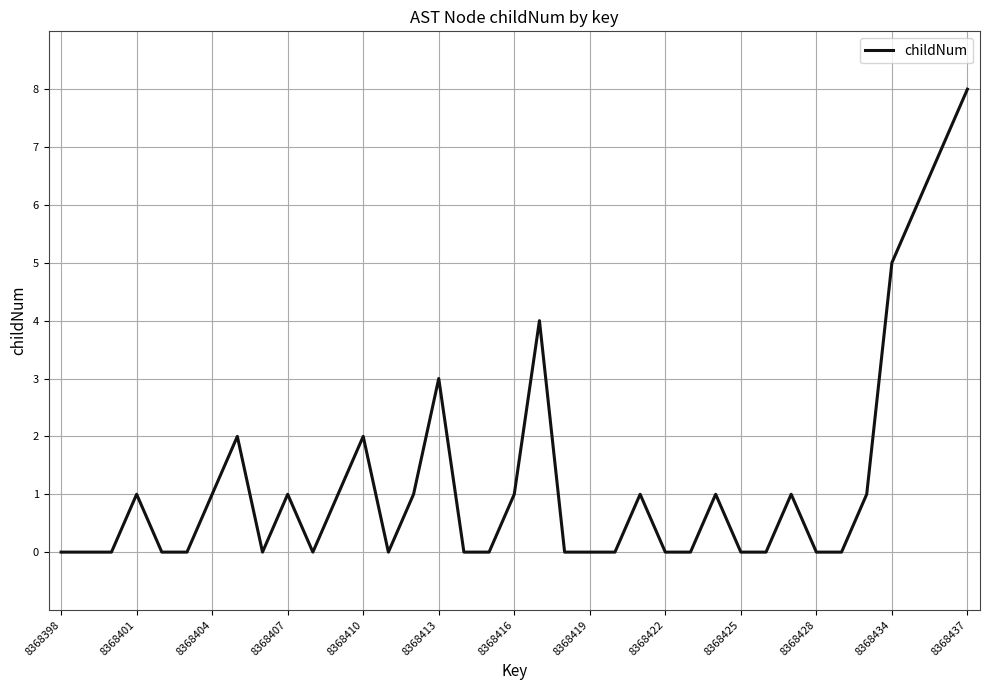

What is the maximum value shown in the chart?

8